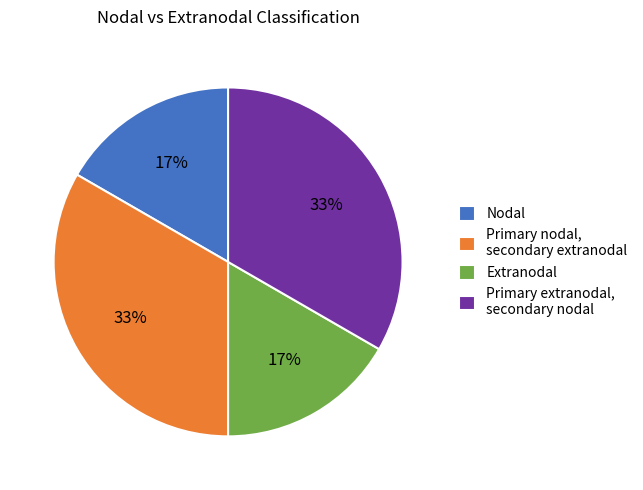

Count the number of slices in the pie.

4